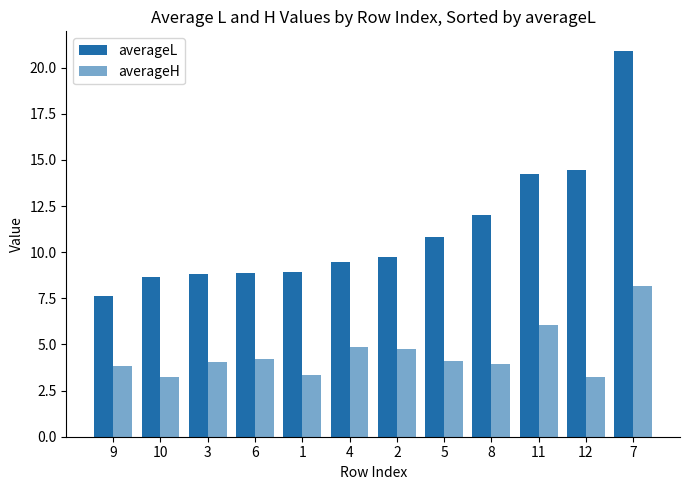

Count the number of categories in the chart.

12